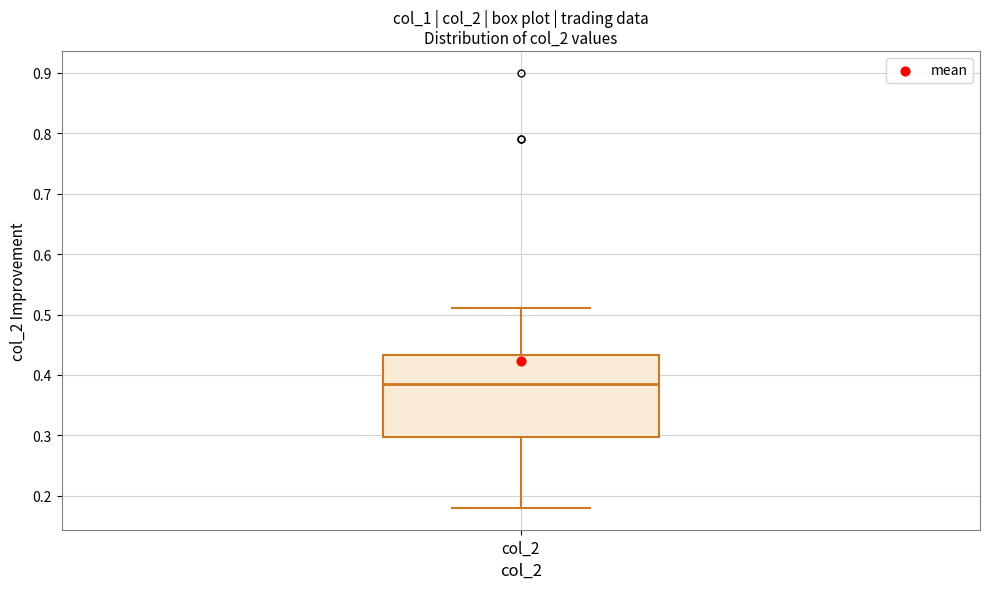

Where does the upper whisker of the box for col_2 end on the y-axis? The values are not printed on the chart, so give them approximately, as read against the axis.

0.51